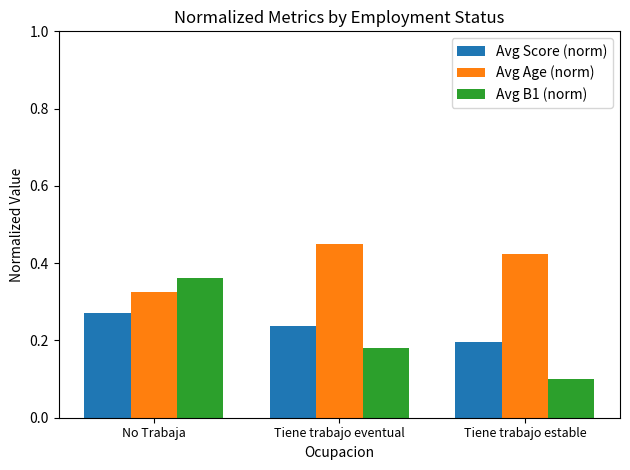

What is the sum of the Avg B1 (norm) values at Tiene trabajo estable and No Trabaja?

0.5